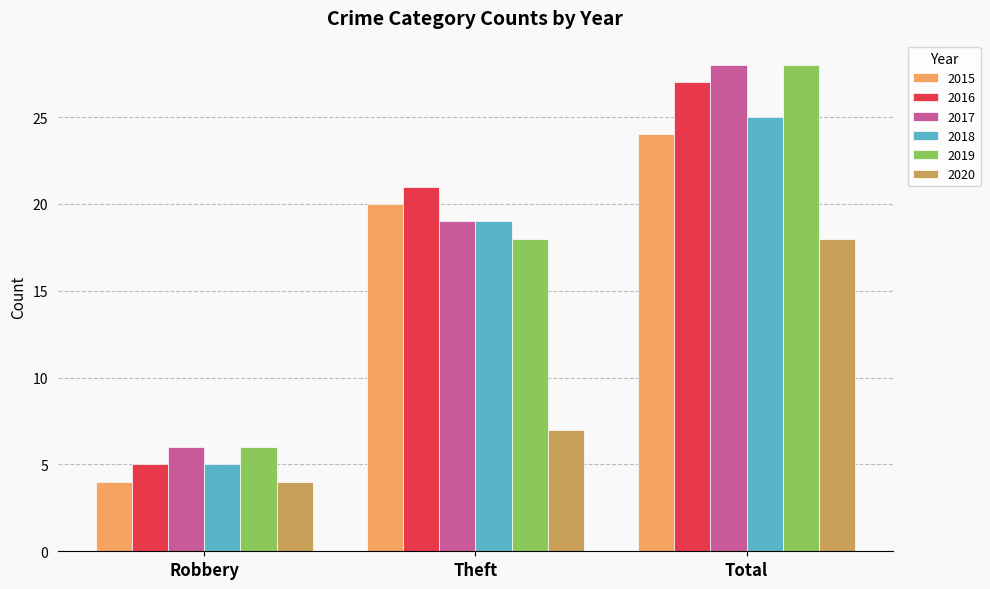

Where is 2019 nearest to the value 17?

Theft